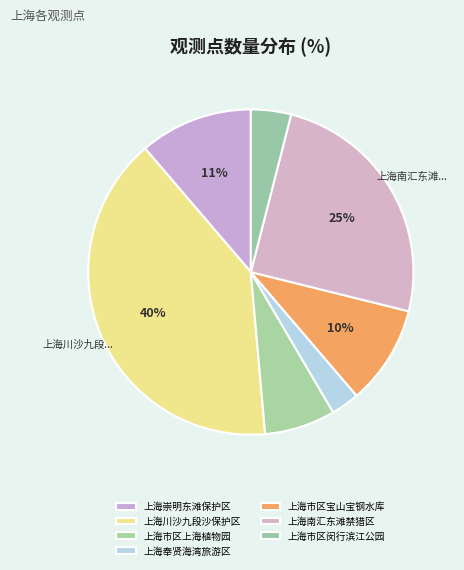

Rank the categories by value from lowest to highest.

上海奉贤海湾旅游区, 上海市区闵行滨江公园, 上海市区上海植物园, 上海市区宝山宝钢水库, 上海崇明东滩保护区, 上海南汇东滩禁猎区, 上海川沙九段沙保护区